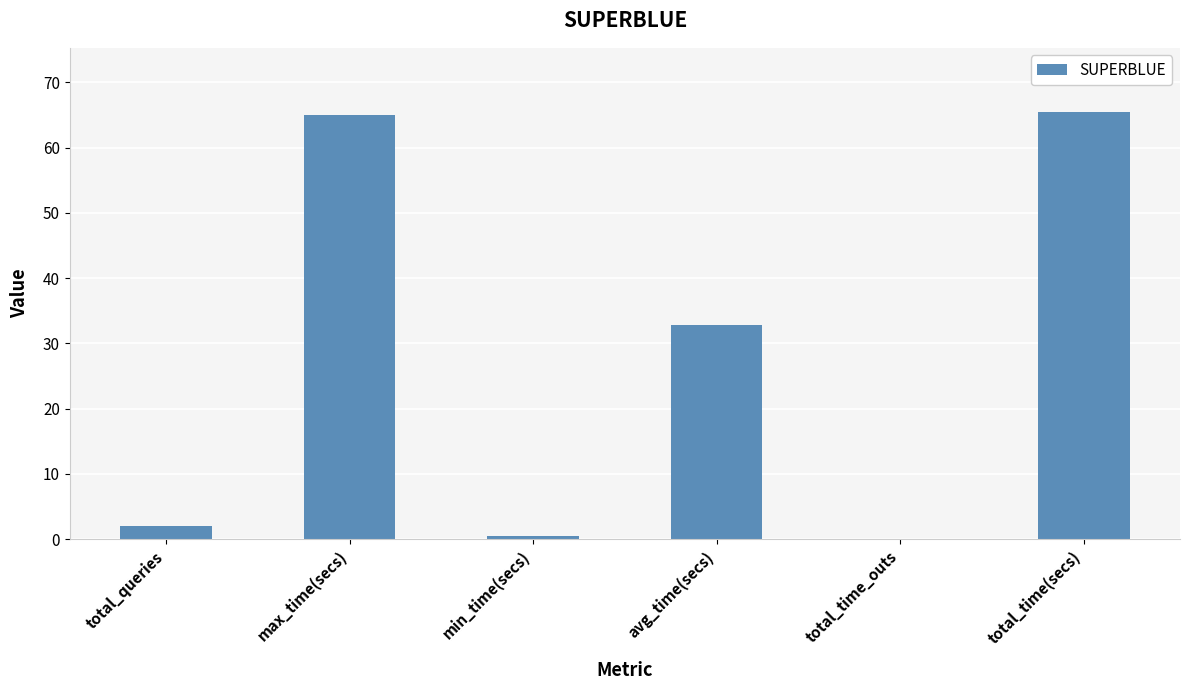

Which has a higher value, total_time(secs) or min_time(secs)?

total_time(secs)